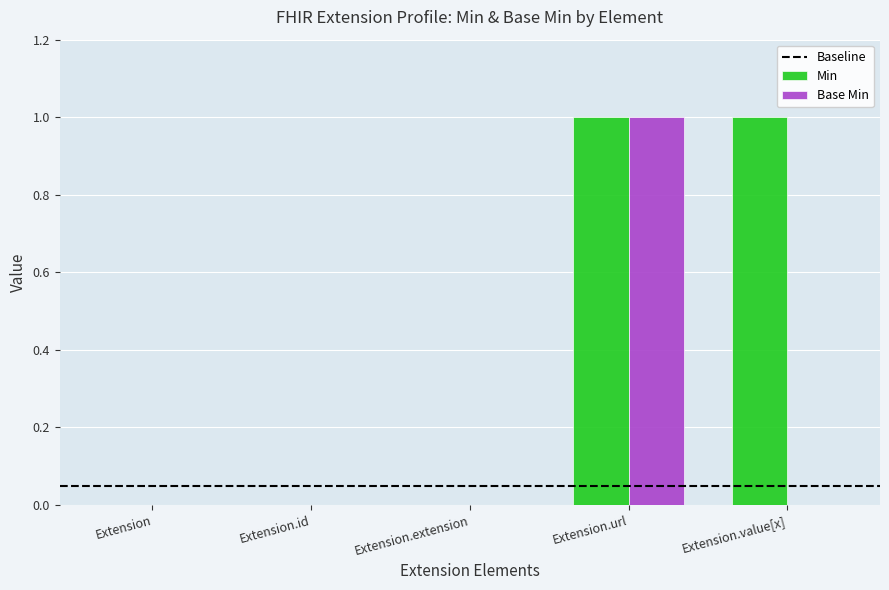

At which category is the sum across all series the highest?

Extension.url